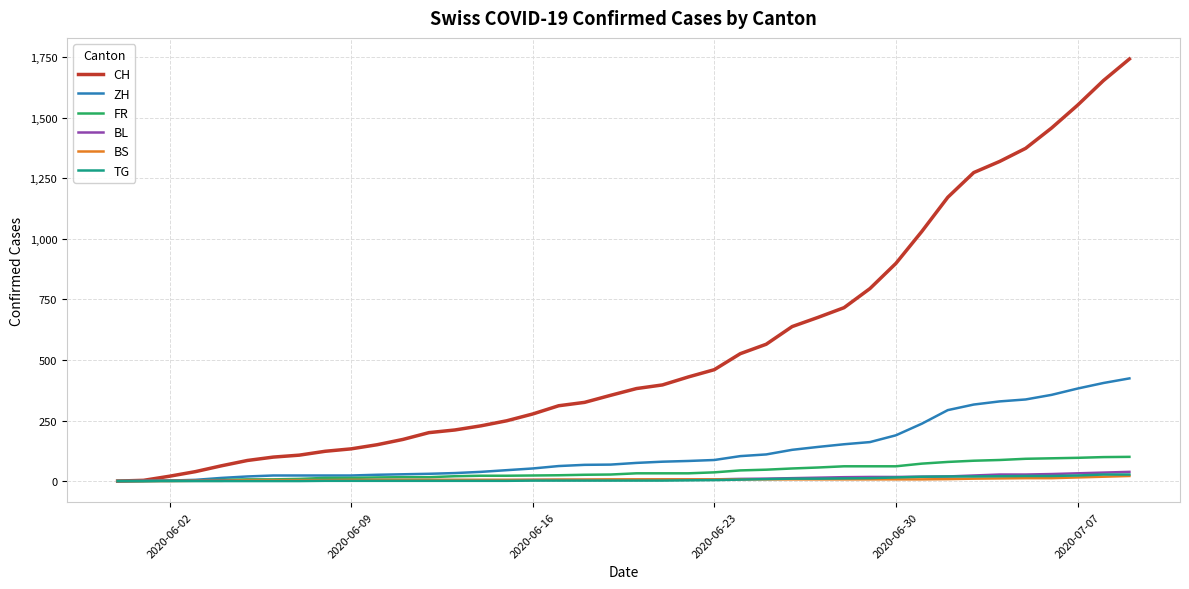

Which series has the largest total across all categories?

CH